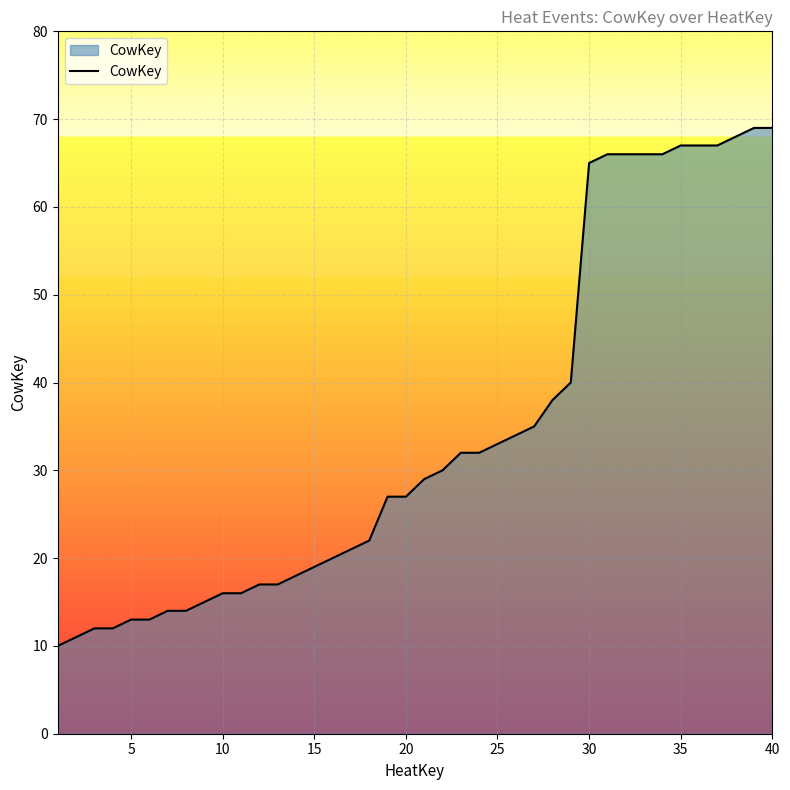

What is the maximum value shown in the chart?

69